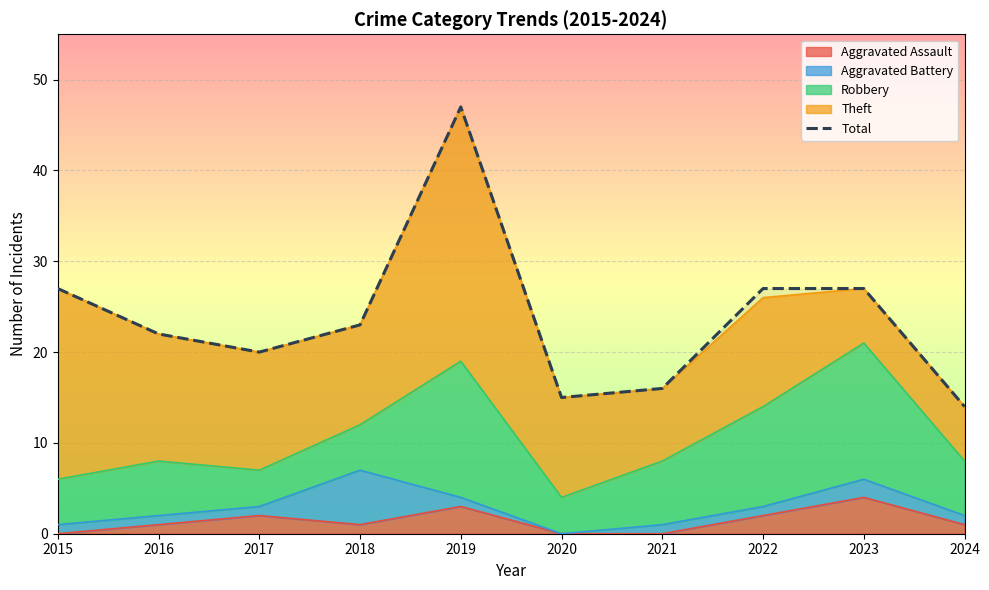

What value does the data have at 2015, to the nearest 5?

25